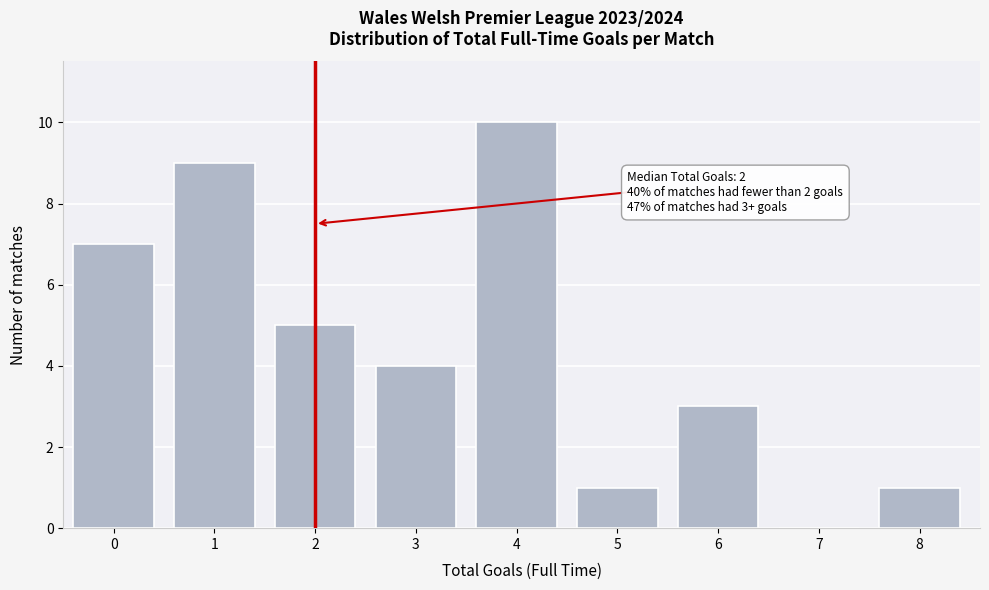

Reading right to left, extract all data points from this chart.

8=1	7=0	6=3	5=1	4=10	3=4	2=5	1=9	0=7